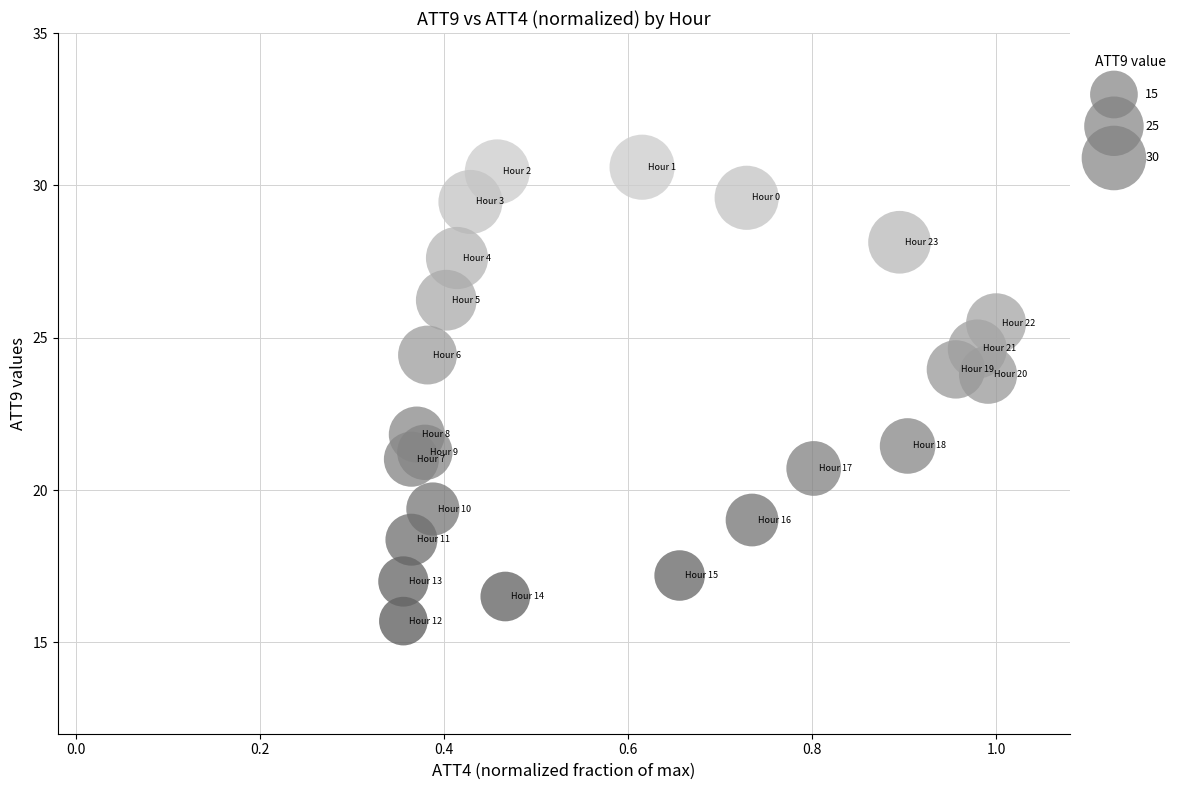

What is the range of Y values (max minus min)?

14.9